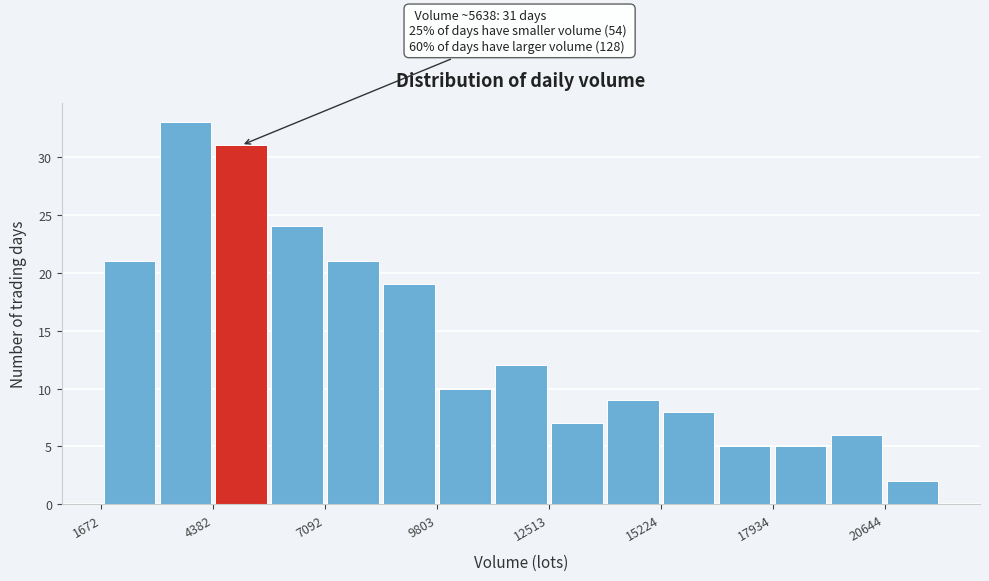

Read against the x-axis, roughly where is the centre of the tallest bar?

3500